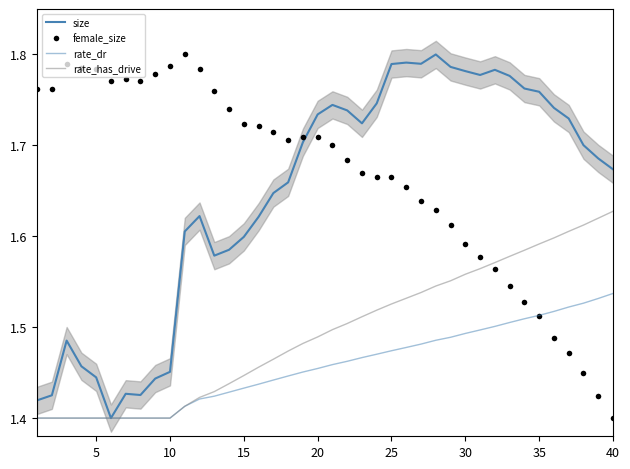

How many interior local valleys does the size series have?

6